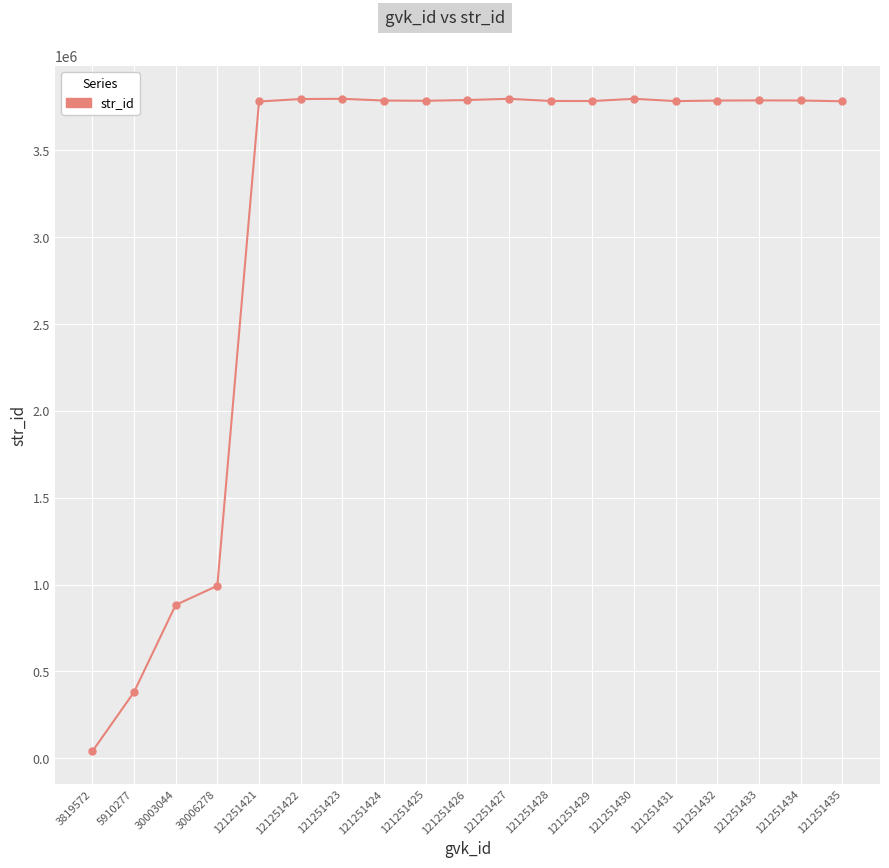

Where does the data first go above 3785633?

121251422